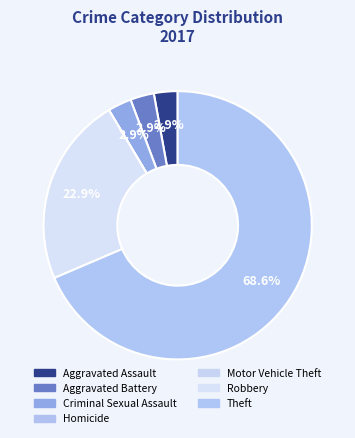

What is the total percentage of Aggravated Battery and Motor Vehicle Theft?

2.9%